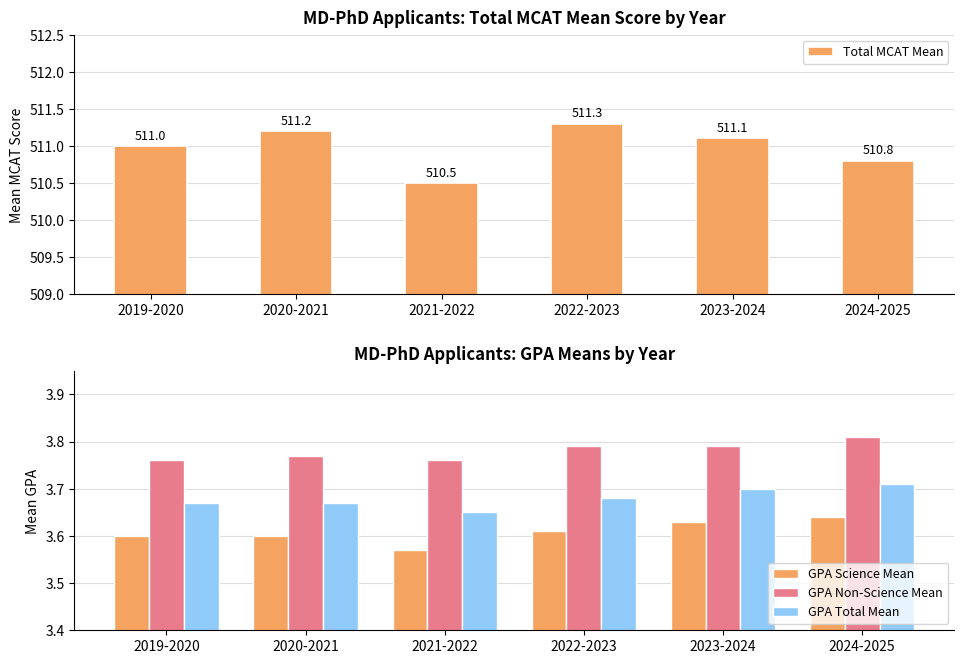

True or false: GPA Non-Science Mean has a value of 6.6 at 2024-2025.

False